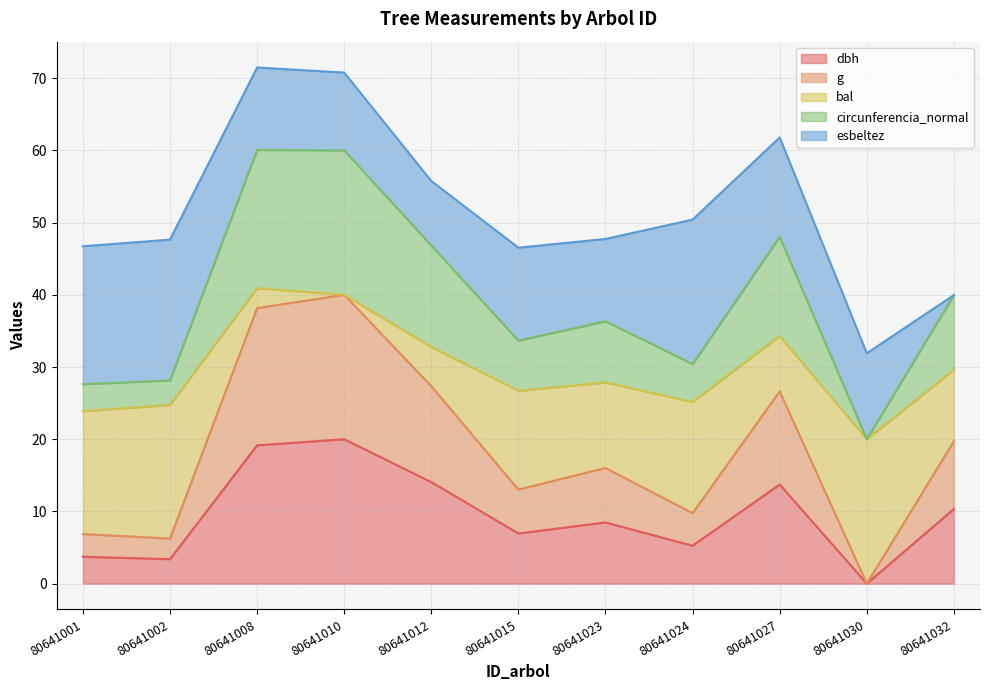

What is the total value across all series at 80641027?

61.8